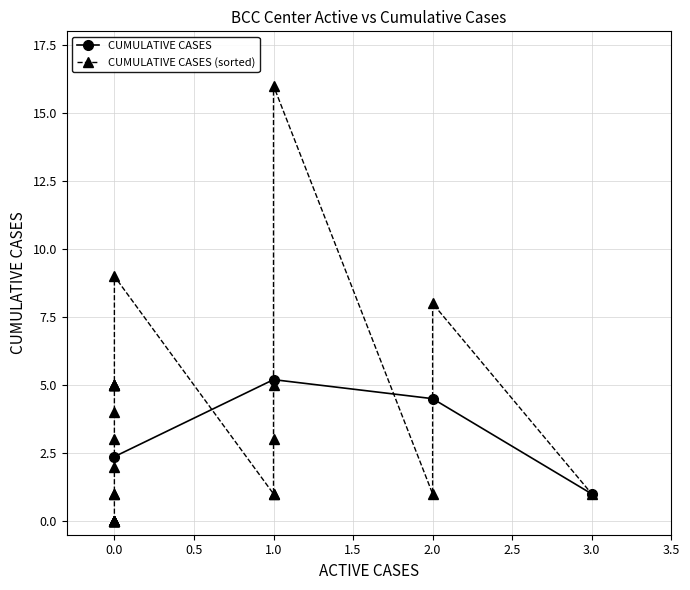

True or false: CUMULATIVE CASES has a value of 2.2 at 2.0.

False